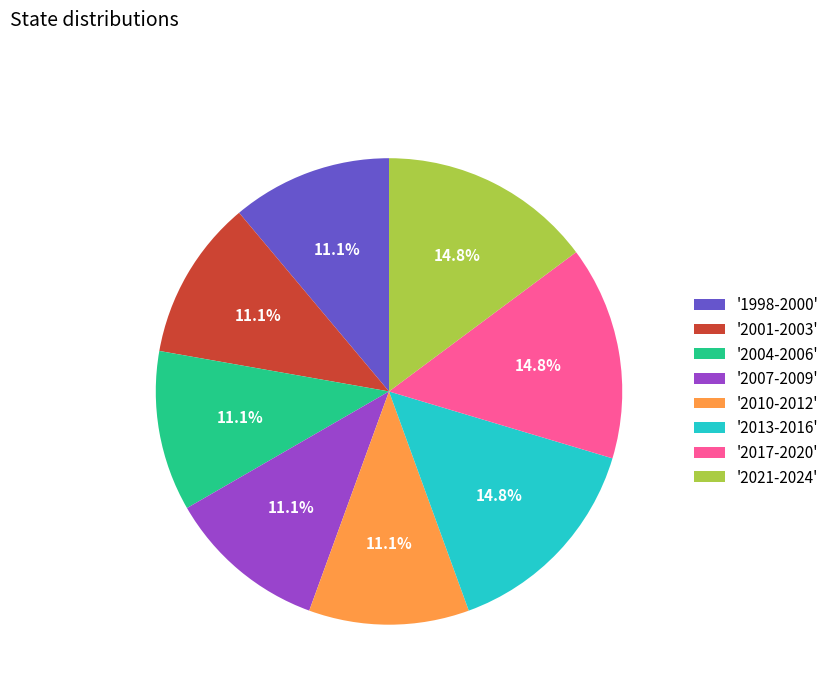

Count the number of slices in the pie.

8